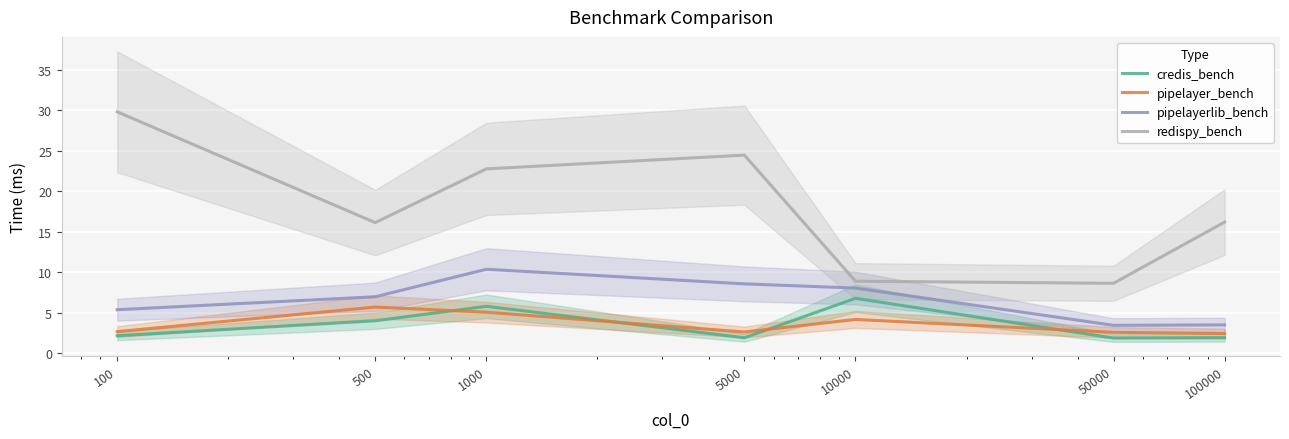

What is the average value of the pipelayer_bench series?

3.6